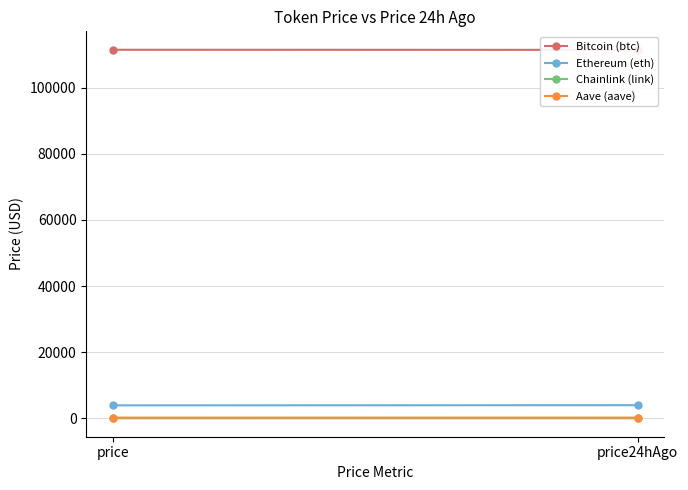

Where is Ethereum (eth) nearest to the value 3956?

price